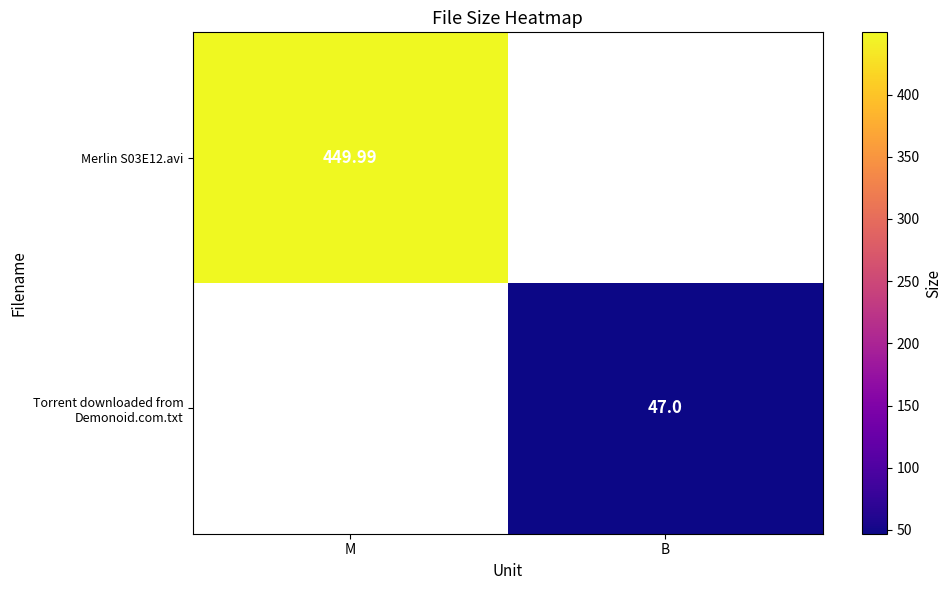

How many positive values does the Torrent downloaded from Demonoid.com.txt series have?

1